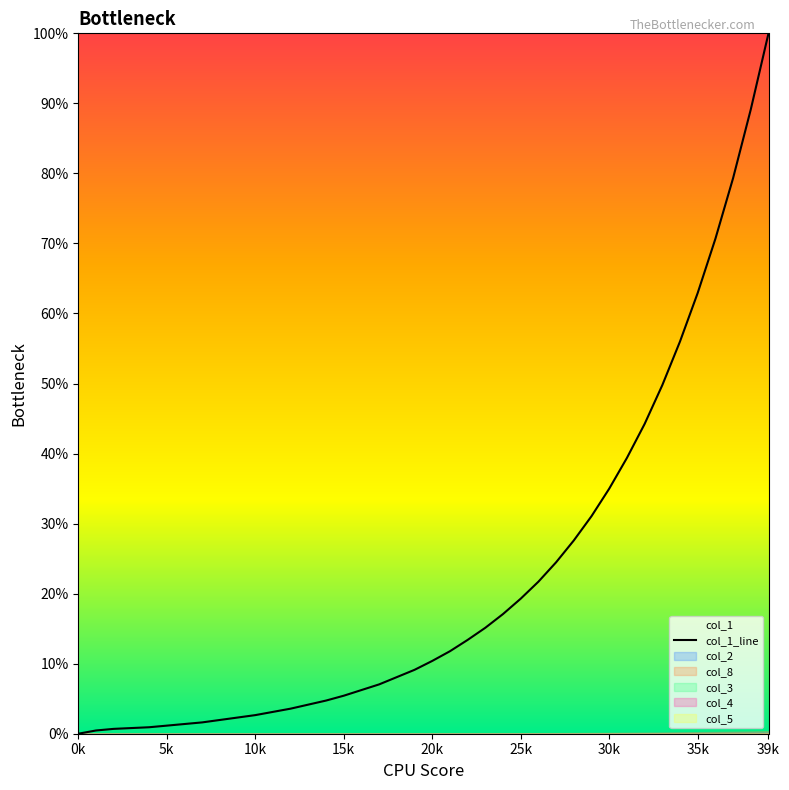

What is the difference between the values at 31 and 17?

32.3